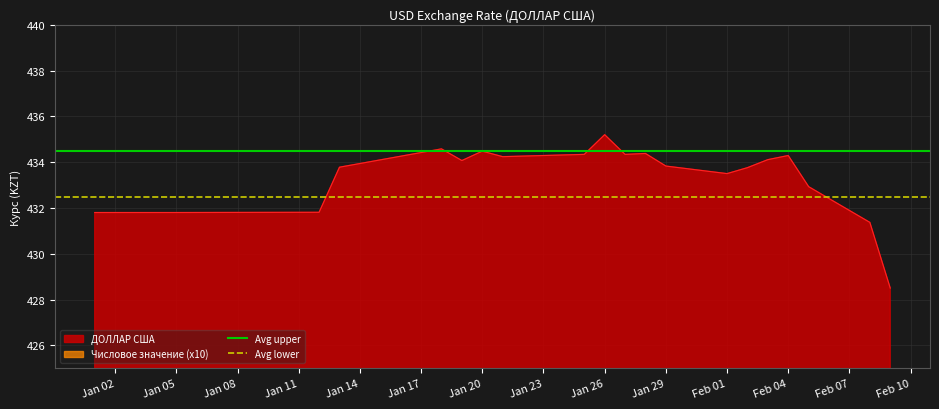

True or false: ДОЛЛАР США has a value of 434.5 at Jan 20.

True